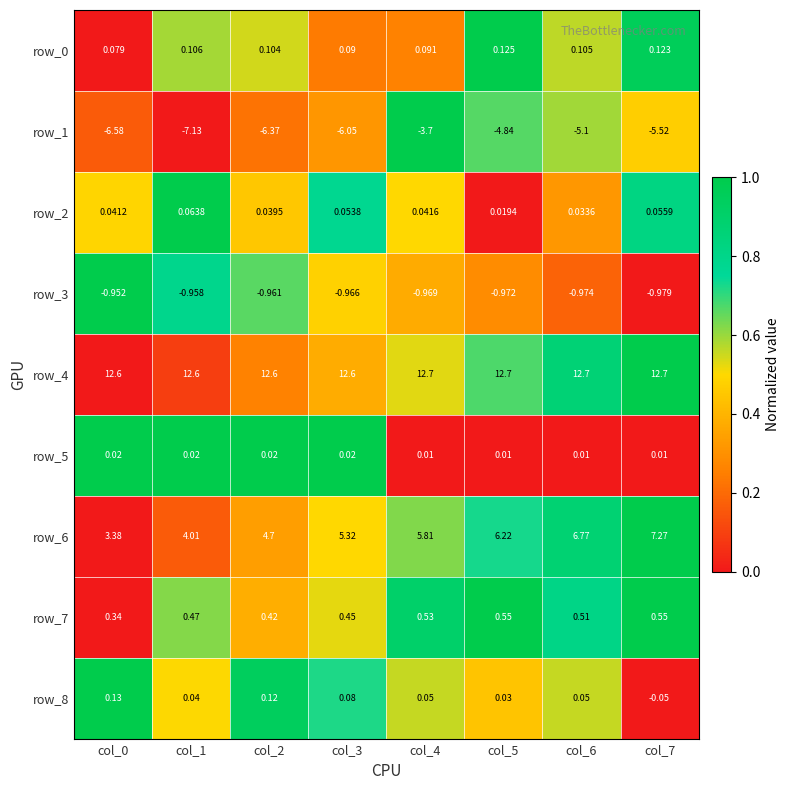

Which category has the highest value across all series?

col_5